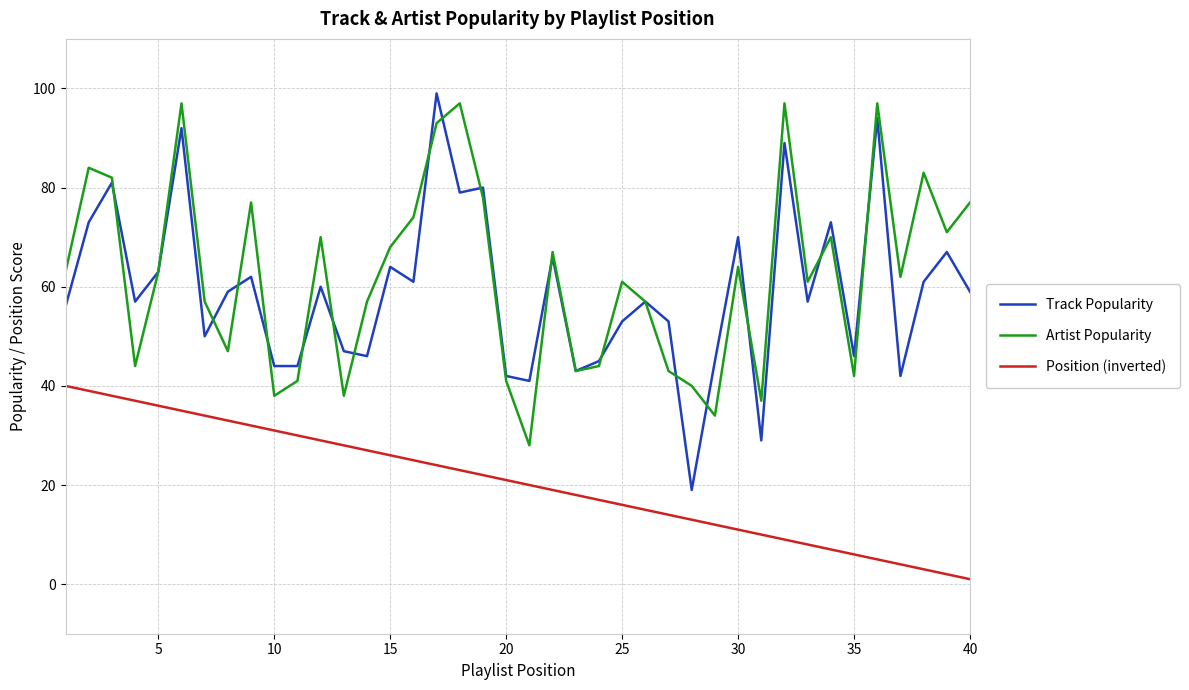

At how many categories does at least one series exceed 7?

40